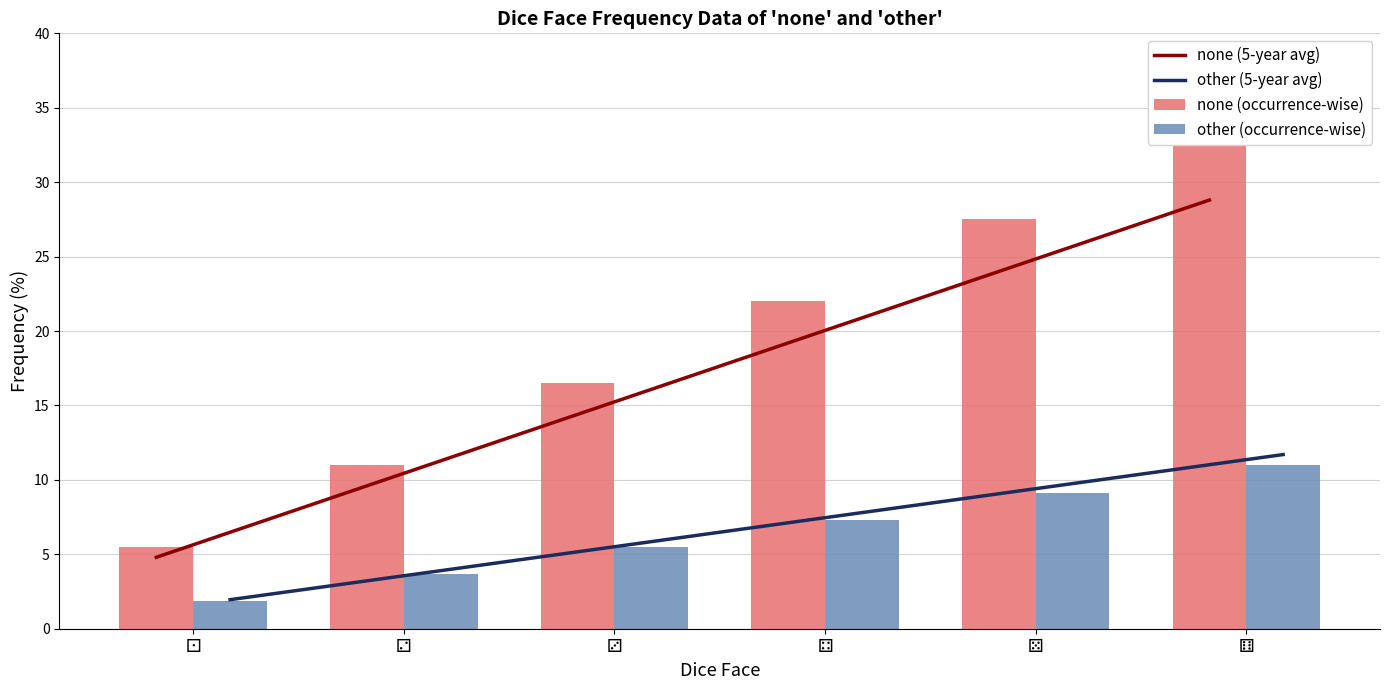

Which has a higher value, ⚁ or ⚃?

⚃